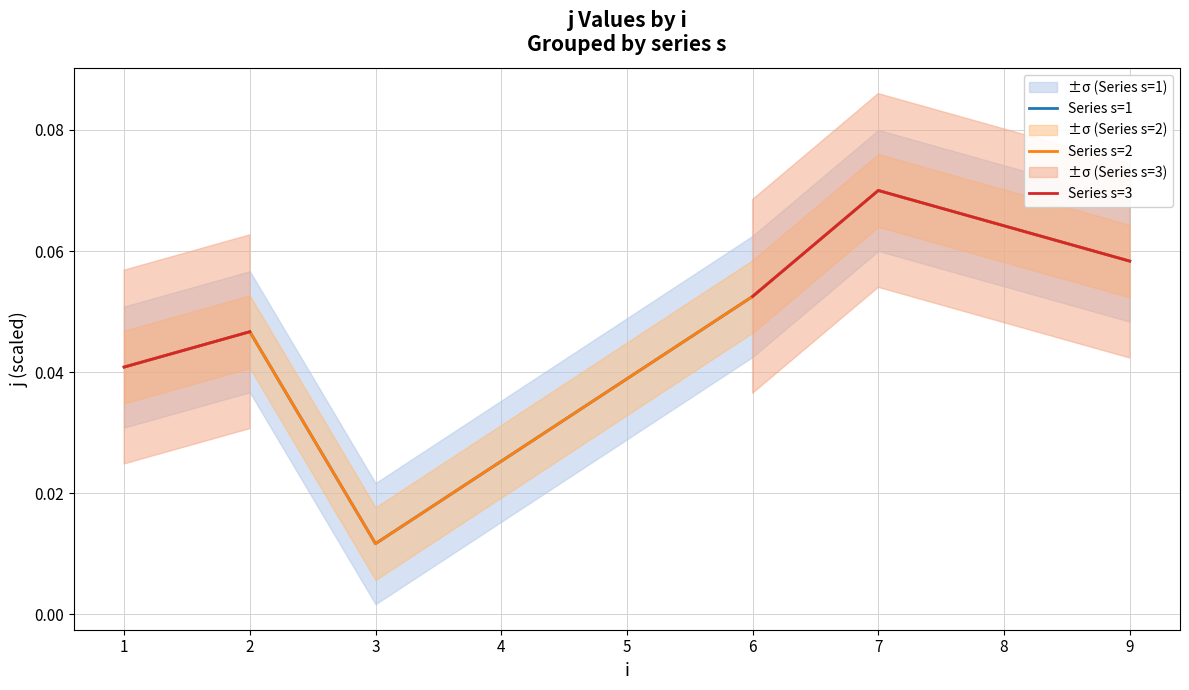

True or false: Series s=2 has more than 2 points higher than both neighbors.

False